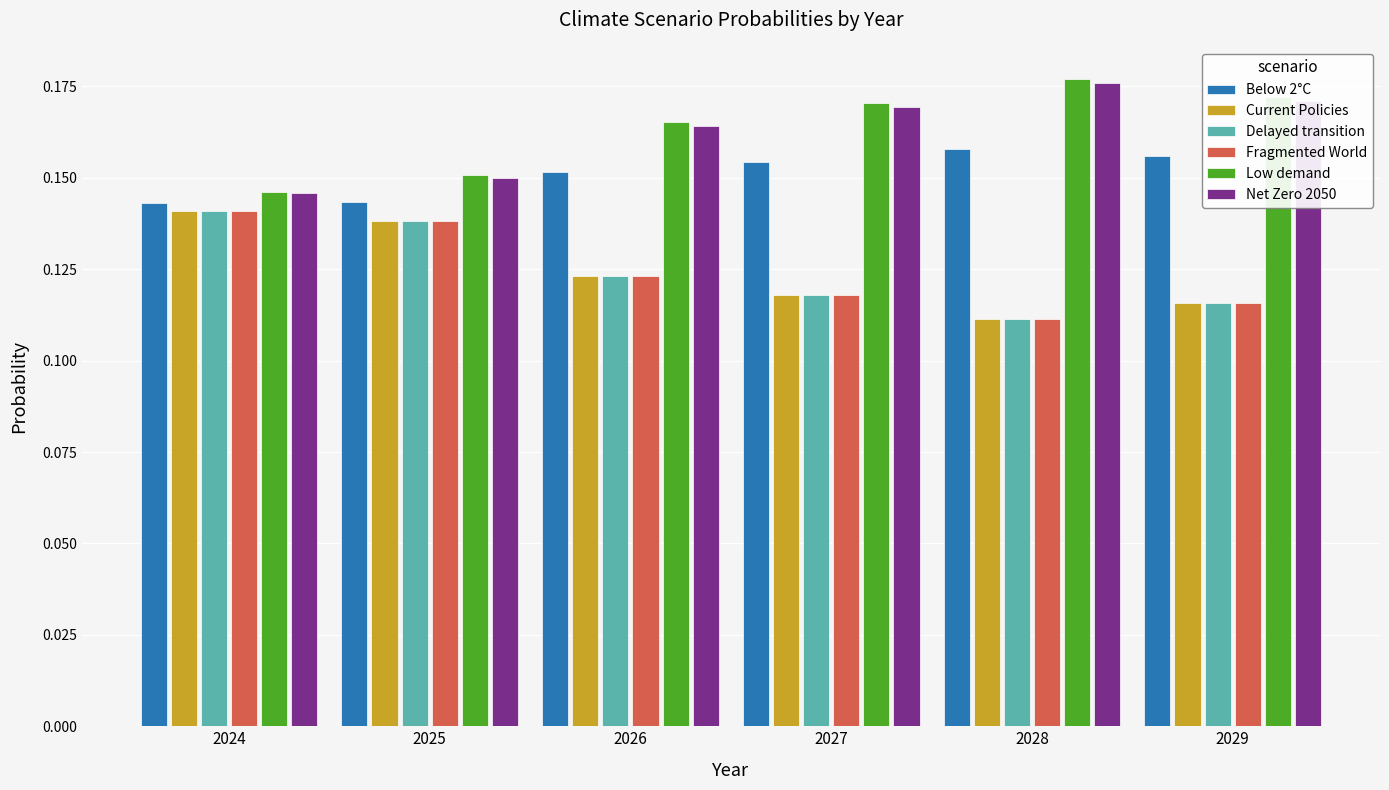

Are the bars horizontal?

No